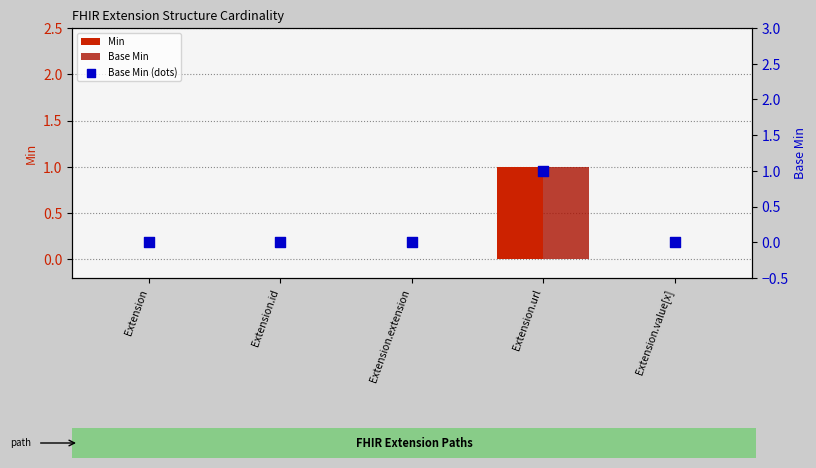

What are all the series names shown in the legend?

Min, Base Min, Base Min (dots)